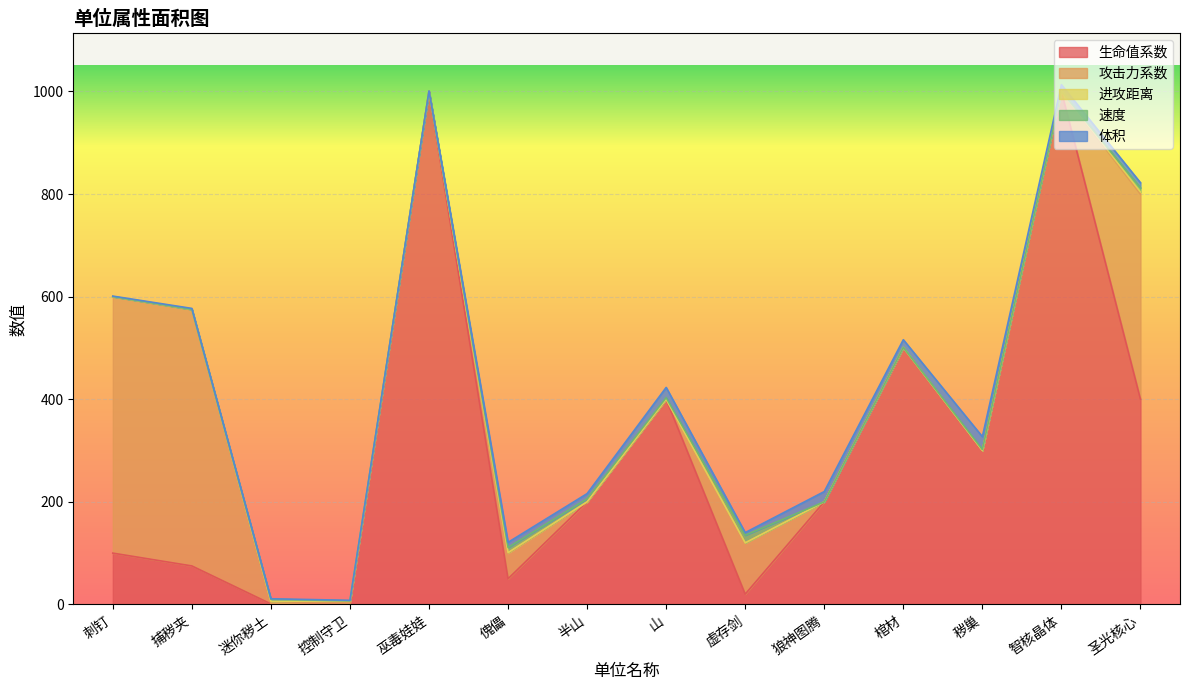

The value of 生命值系数 at 圣光核心 is 98. True or false?

False